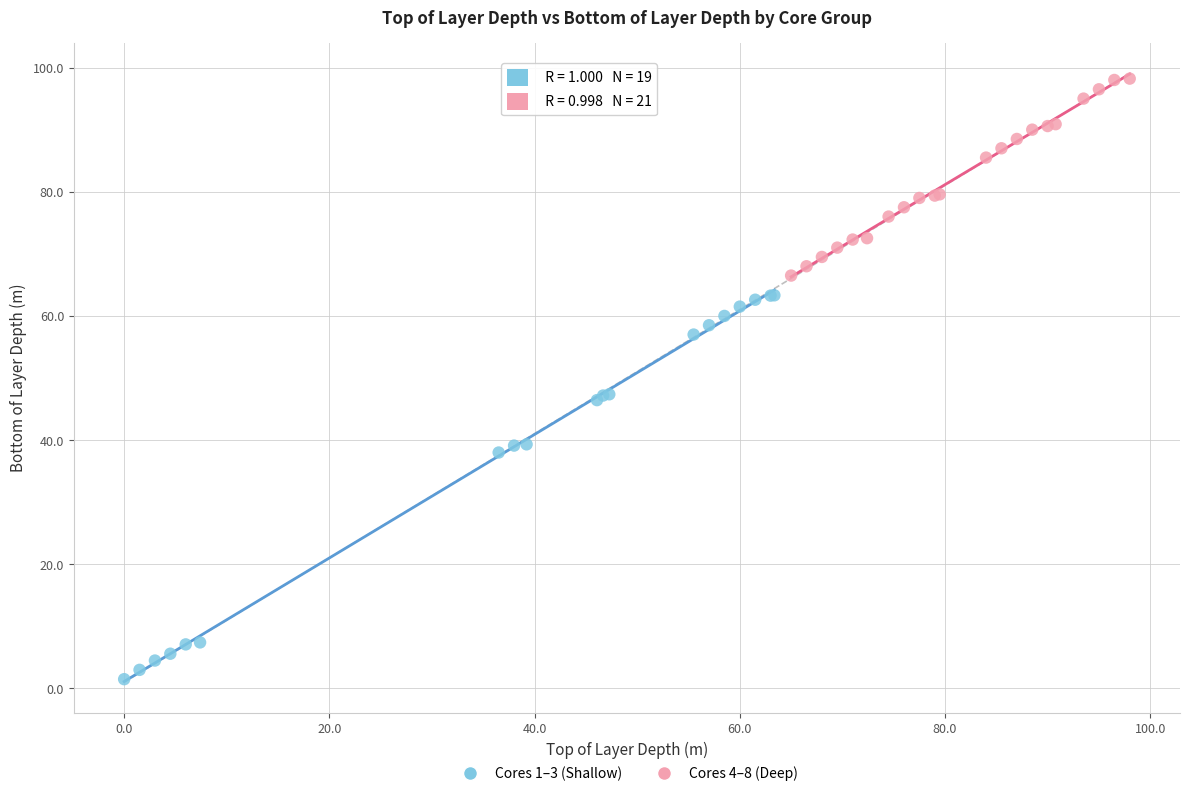

Which series reaches the minimum Y coordinate?

Cores 1–3 (Shallow)